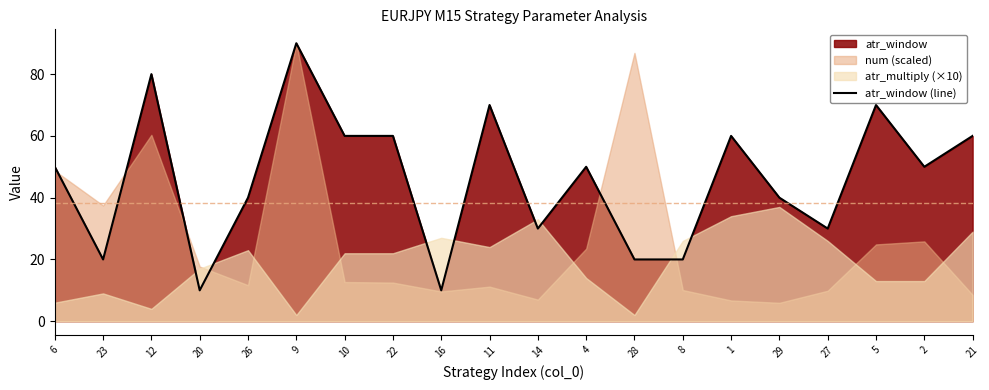

Is it true that atr_window (line) equals 29 at 23?

False